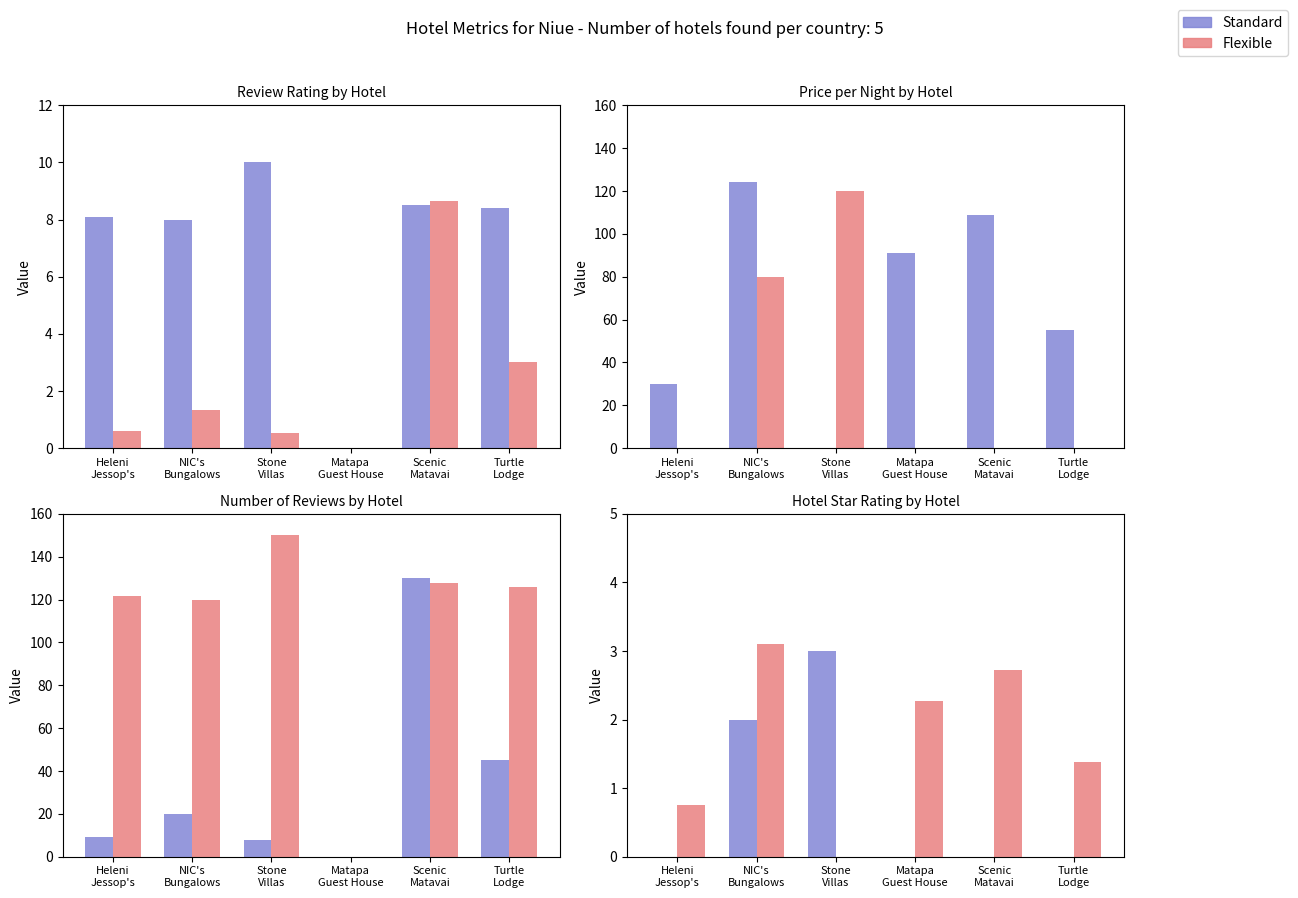

What is the label of the 6th bar from the left?

Turtle Lodge